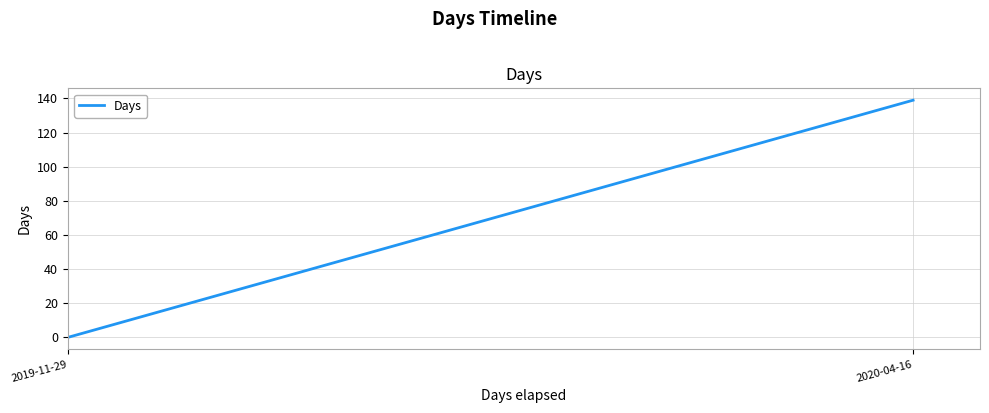

Is it true that the value at 2020-04-16 is 139?

True